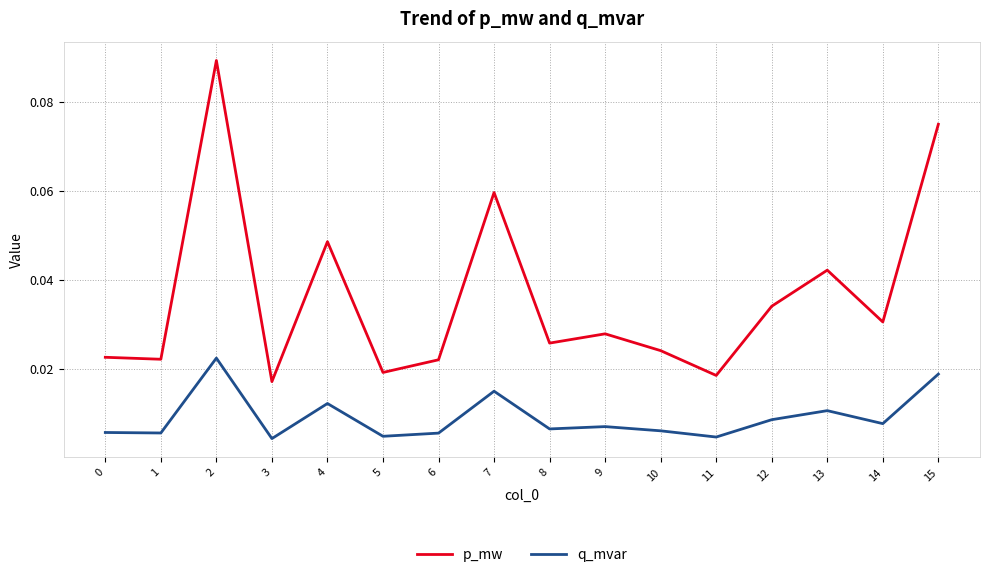

List the series in order of their overall mean, highest first.

p_mw, q_mvar